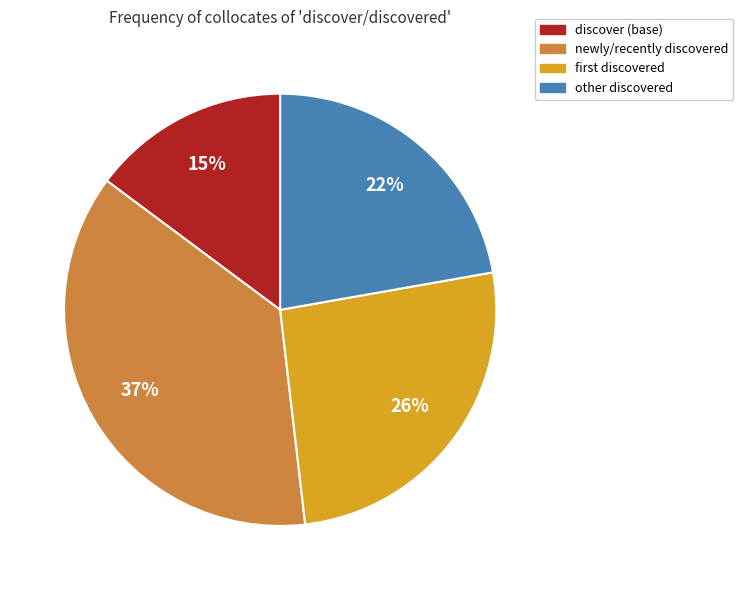

To the nearest percent, what is the average slice percentage?

25%